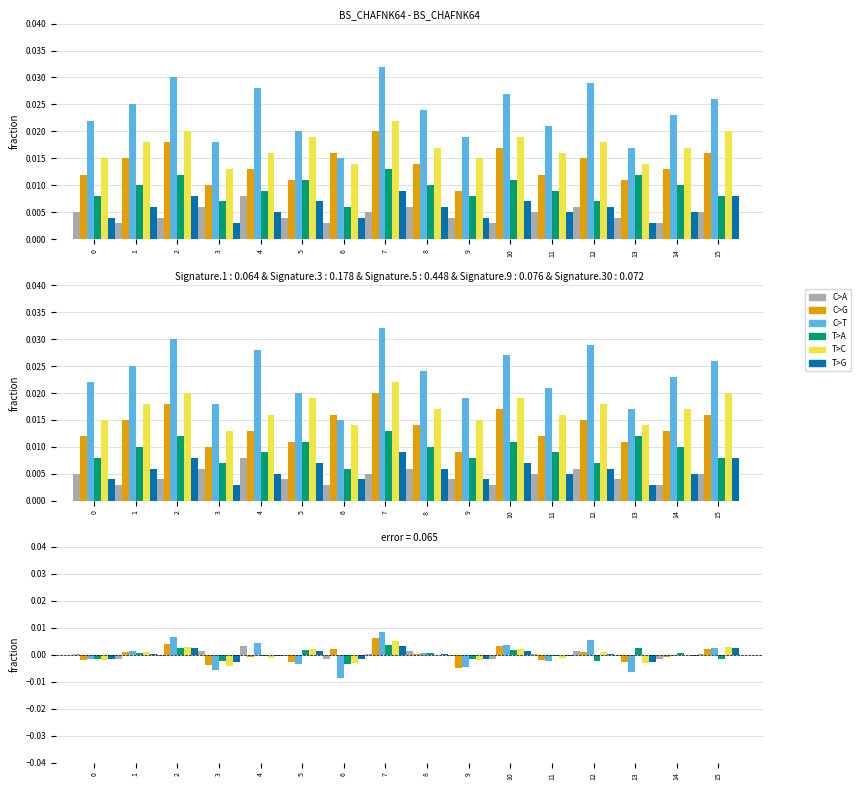

What are all the series names shown in the legend?

C>A, C>G, C>T, T>A, T>C, T>G